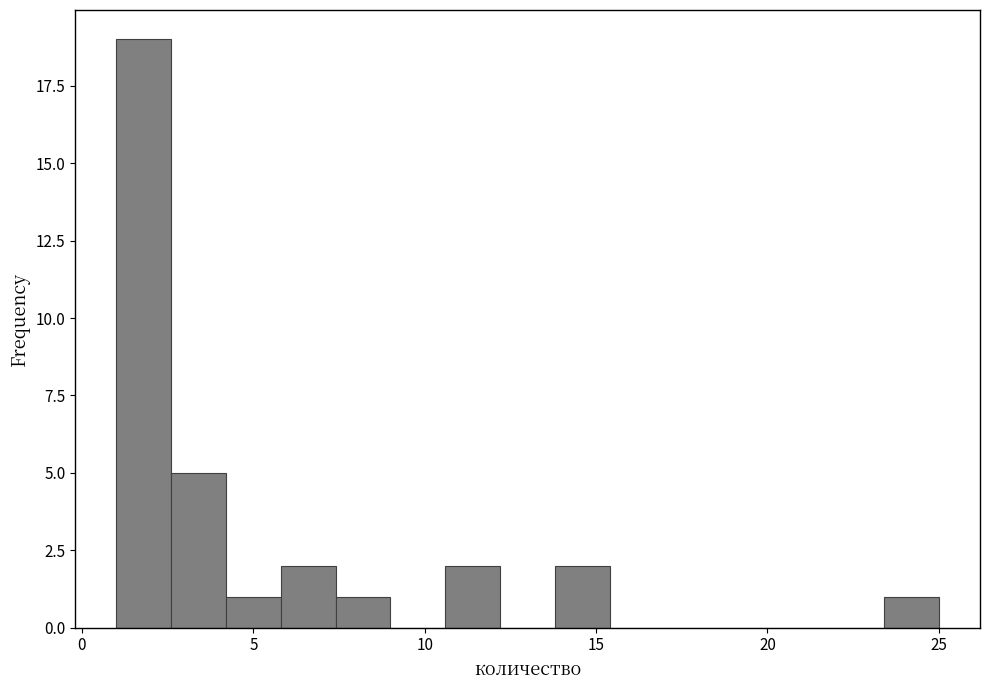

Read against the x-axis, roughly where is the centre of the tallest bar?

2.0